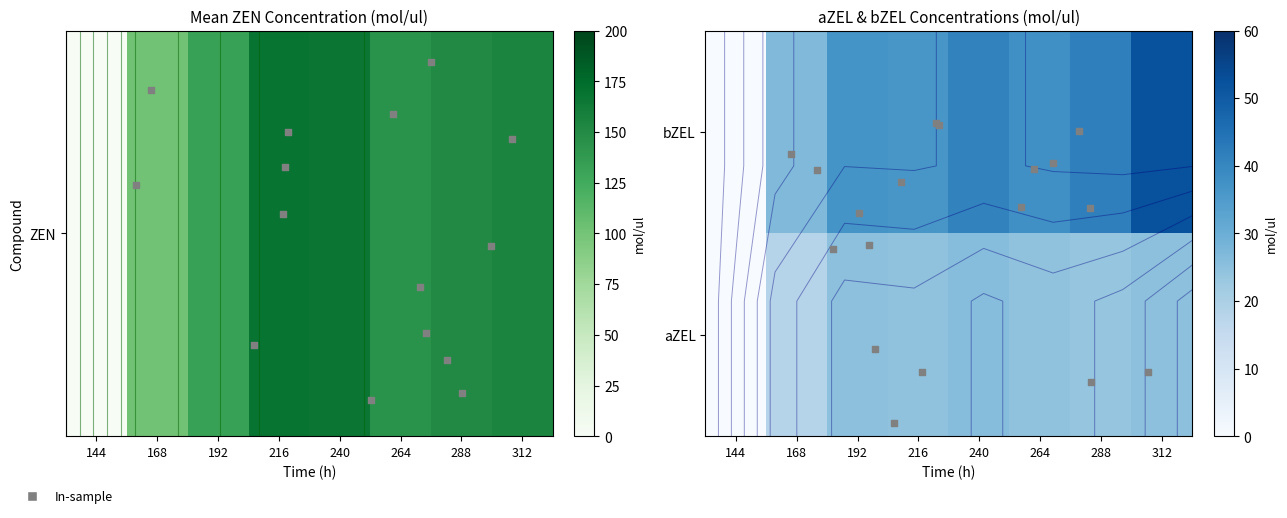

Where is bZEL nearest to the value 12?

168